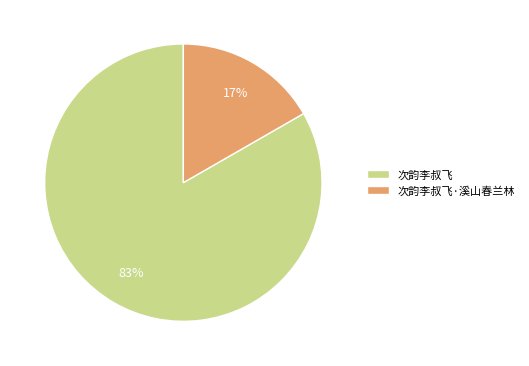

Do 次韵李叔飞 and 次韵李叔飞·溪山春兰林 together represent more than half of the pie?

Yes